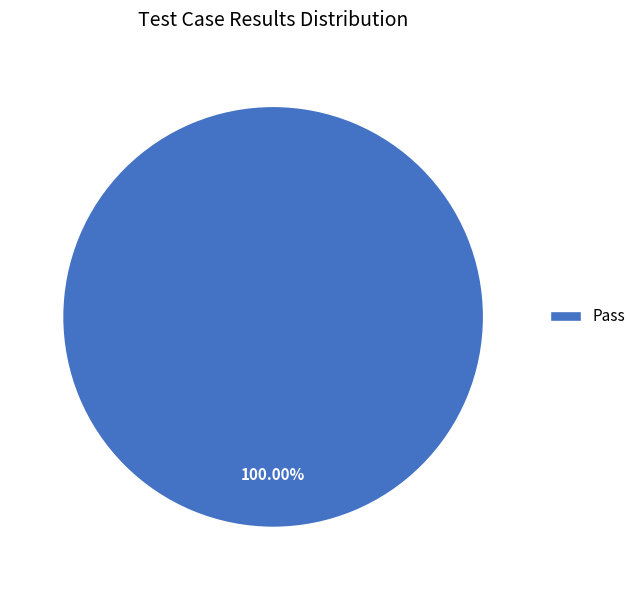

What is the majority slice?

Pass